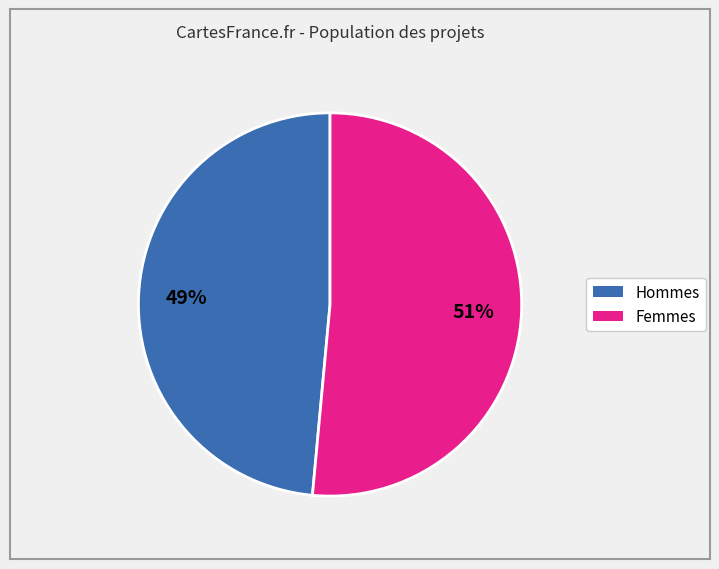

To the nearest percent, what is the average slice percentage?

50%